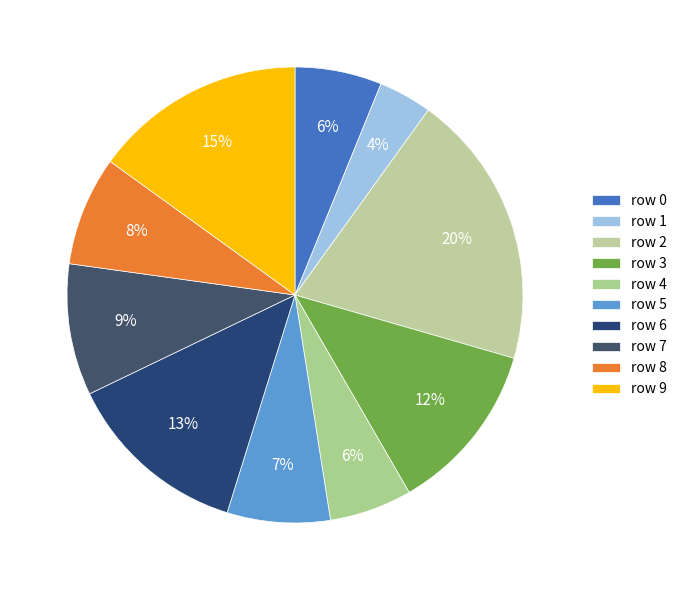

Which category has the biggest portion of the pie?

row 2